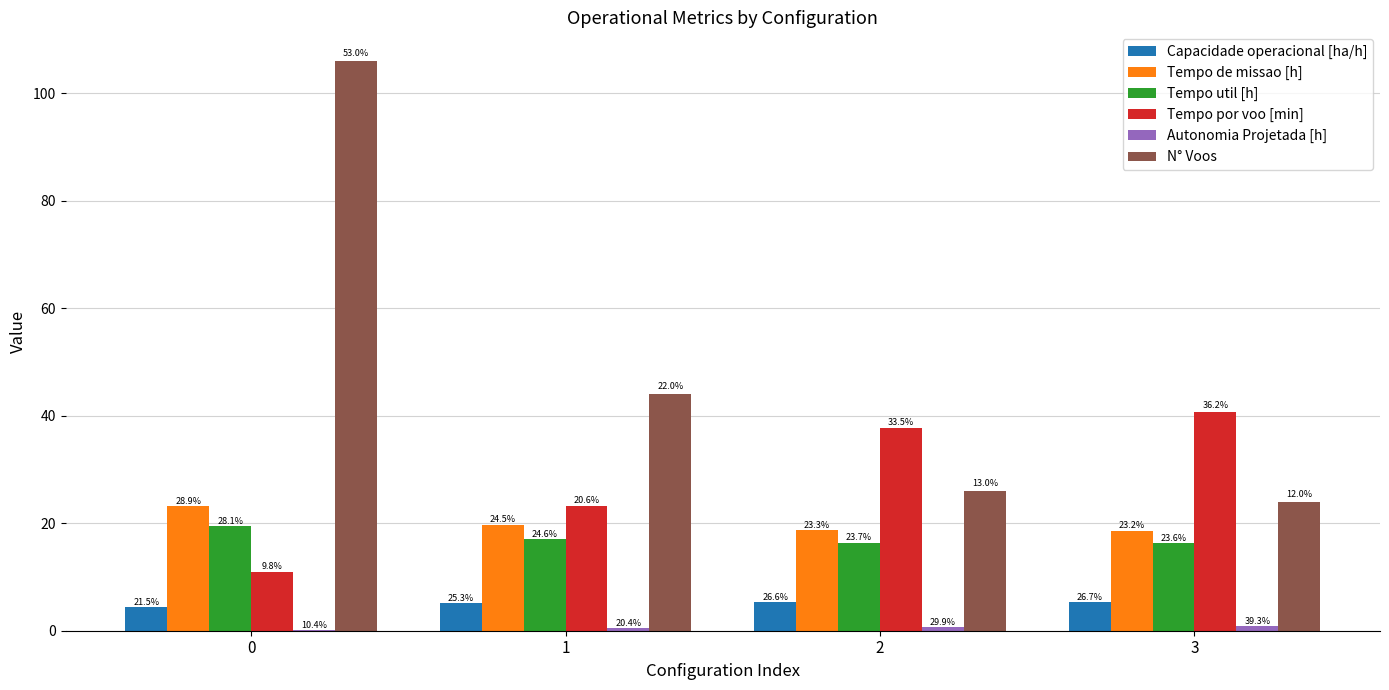

What is the minimum value shown in the chart?

0.2